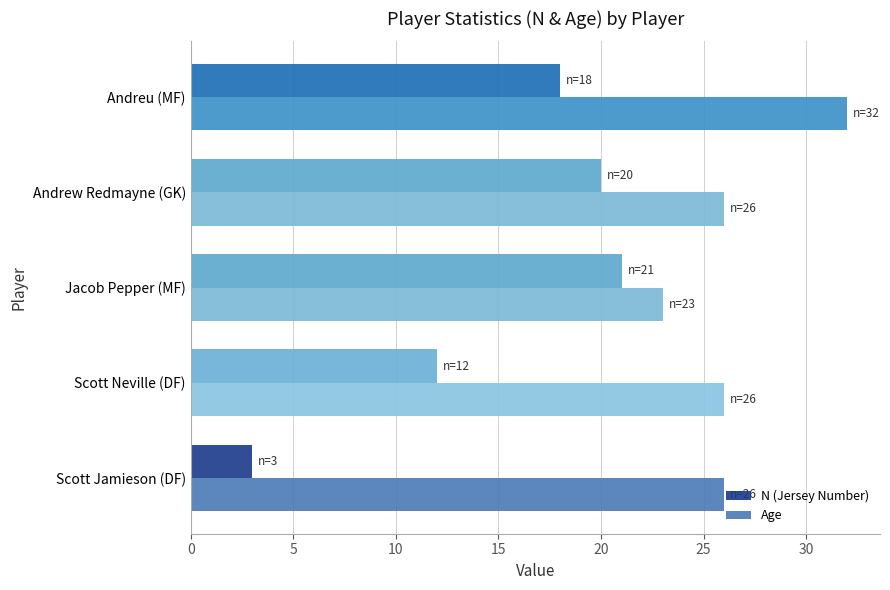

List the series in order of their peak value, lowest first.

N (Jersey Number), Age